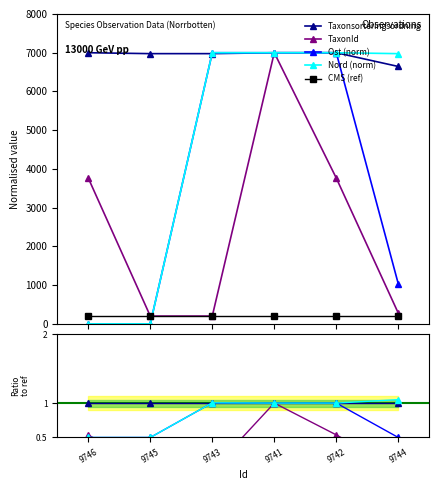

Between 9745 and 9744, which series saw the biggest shift?

Nord